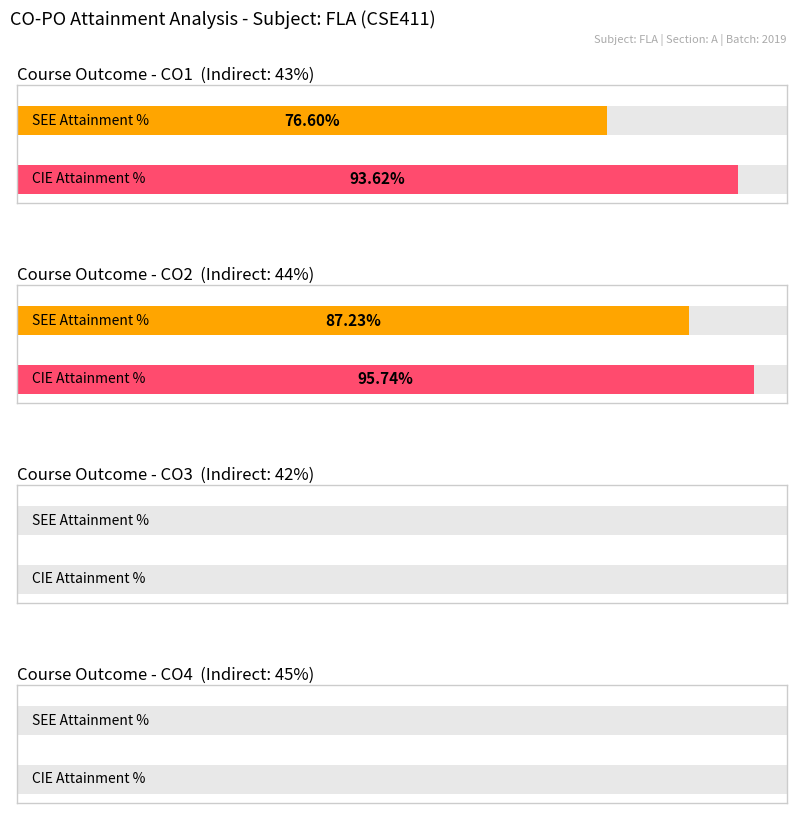

At how many categories does at least one series exceed 31?

4